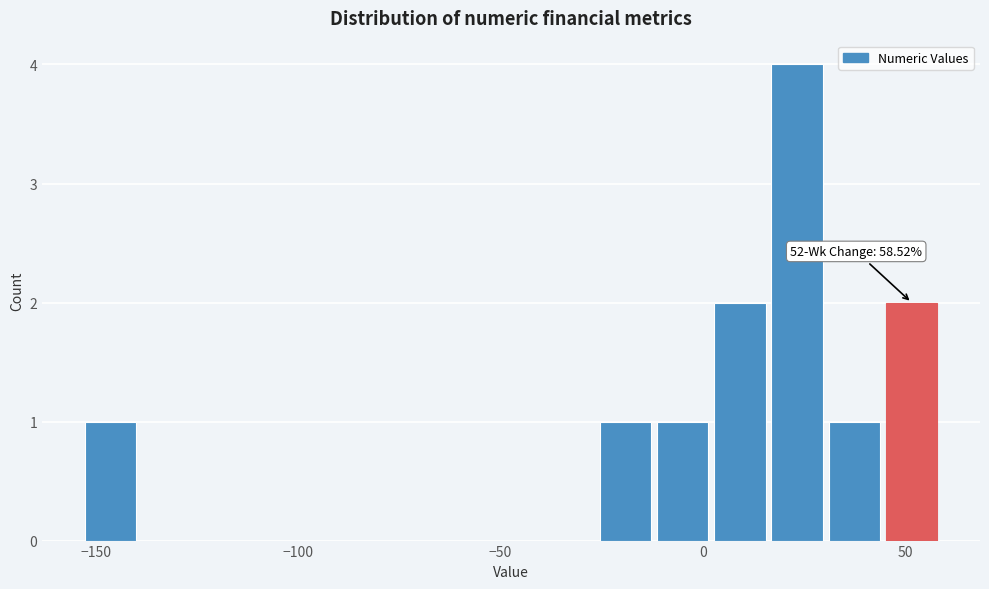

Read against the x-axis, roughly where is the centre of the tallest bar?

25